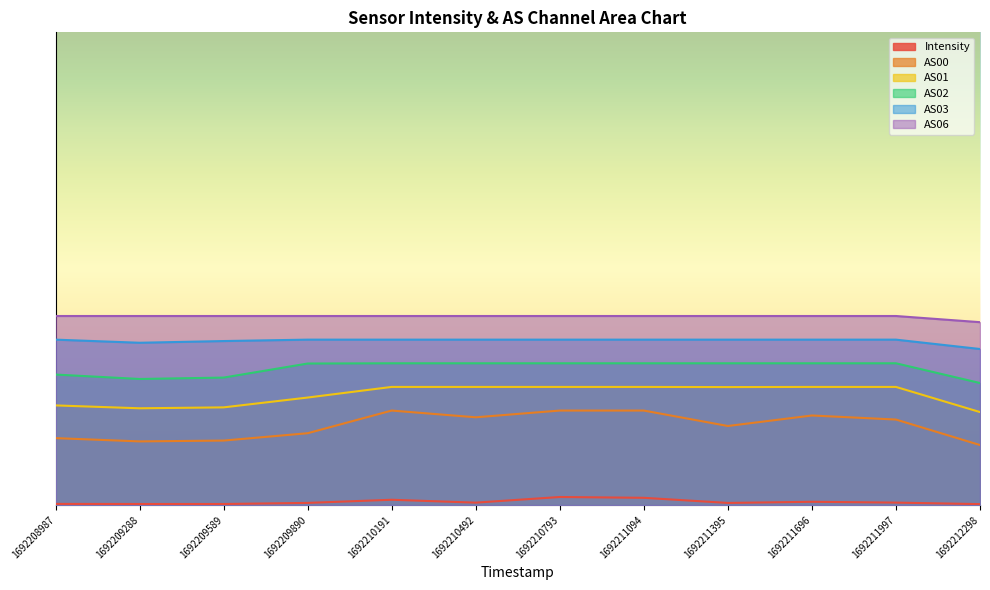

Which has a higher value, 1692210793 or 1692211094?

1692210793